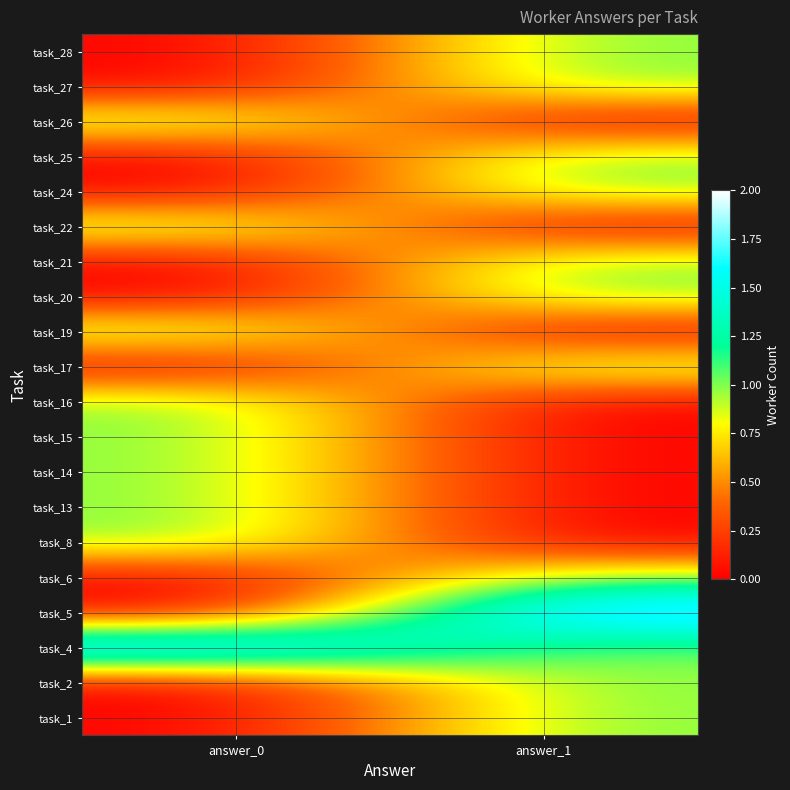

At which category is the sum across all series the highest?

answer_1